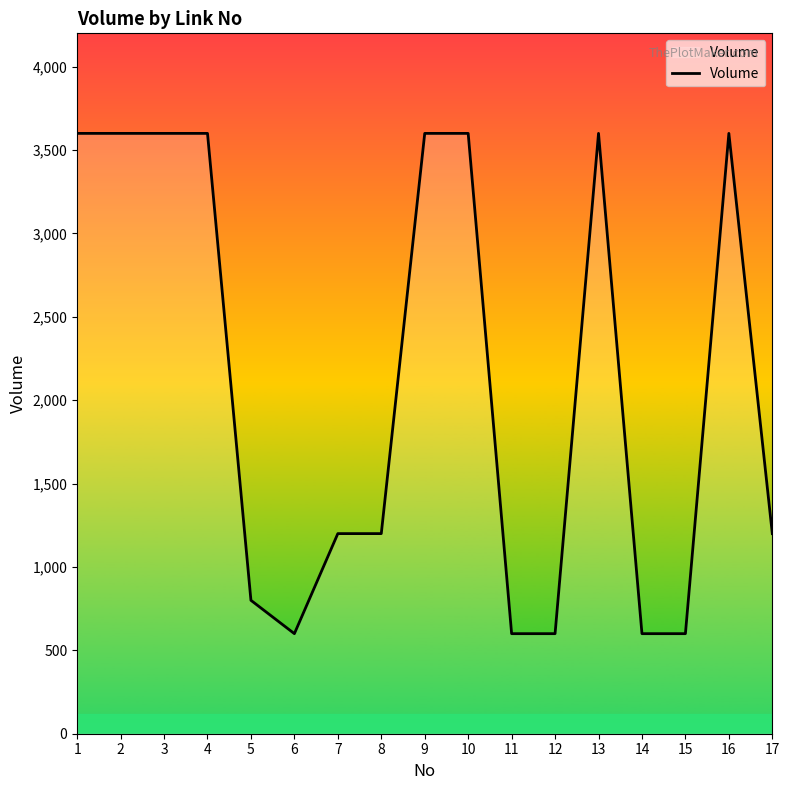

Reading left to right, extract all data points from this chart.

3600	3600	3600	3600	800	600	1200	1200	3600	3600	600	600	3600	600	600	3600	1200